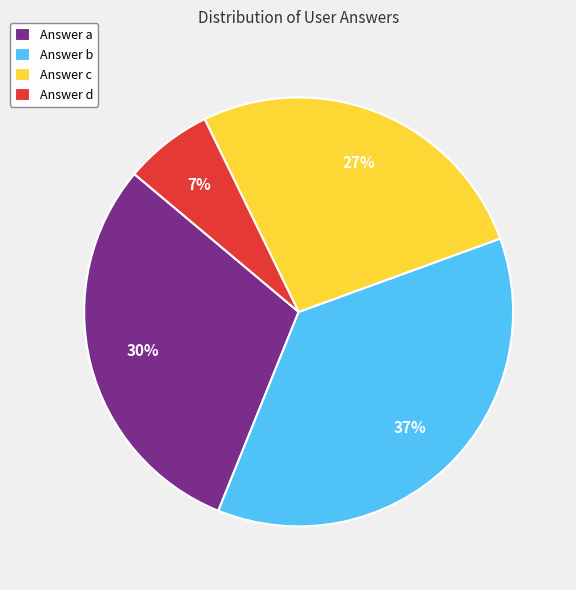

To the nearest percent, what is the difference between the Answer d and Answer a slice percentages?

23%